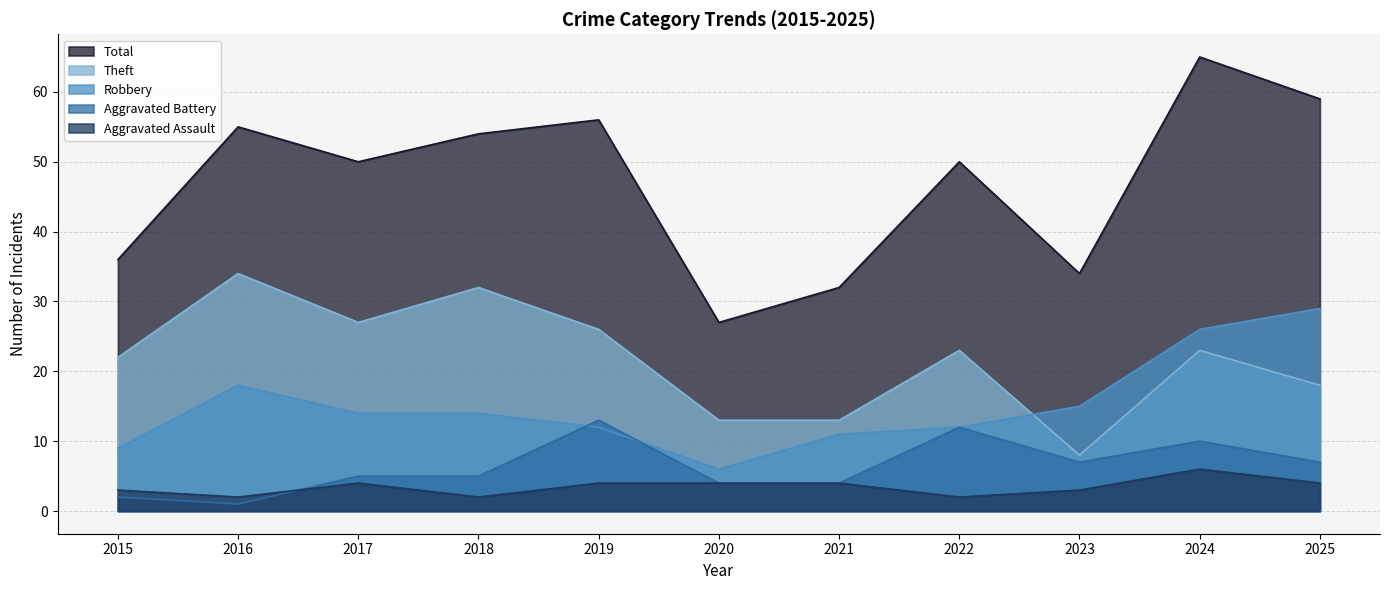

Is it true that Aggravated Assault equals 1 at 2022?

False